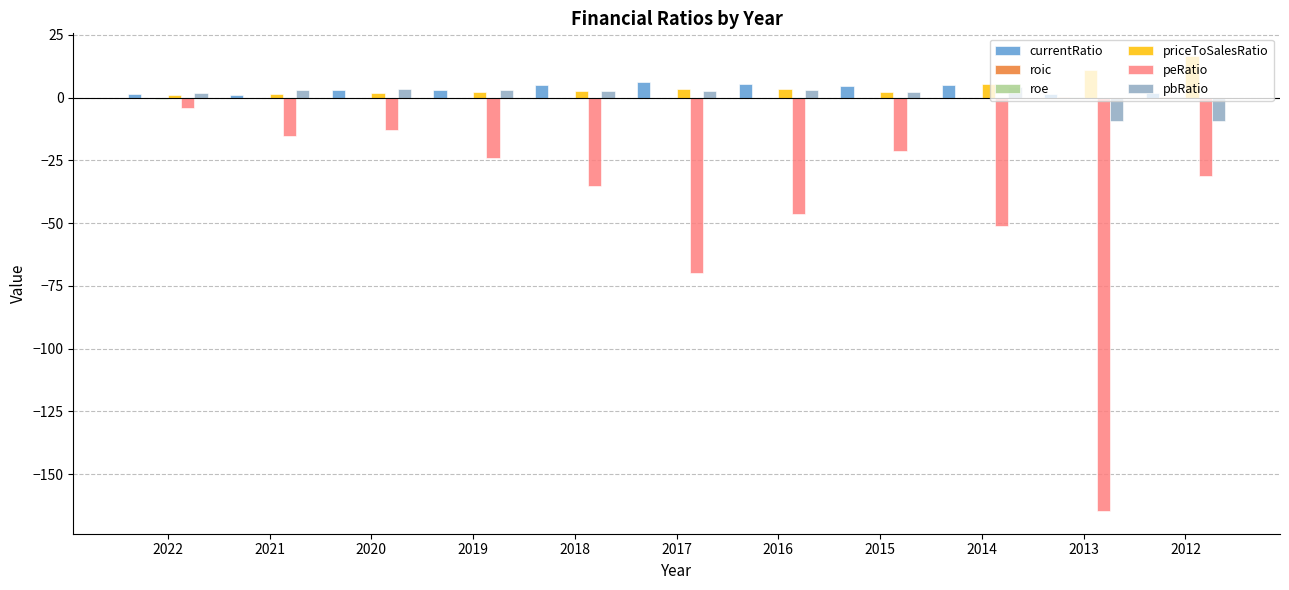

True or false: priceToSalesRatio has a value of 16.5 at 2012.

True